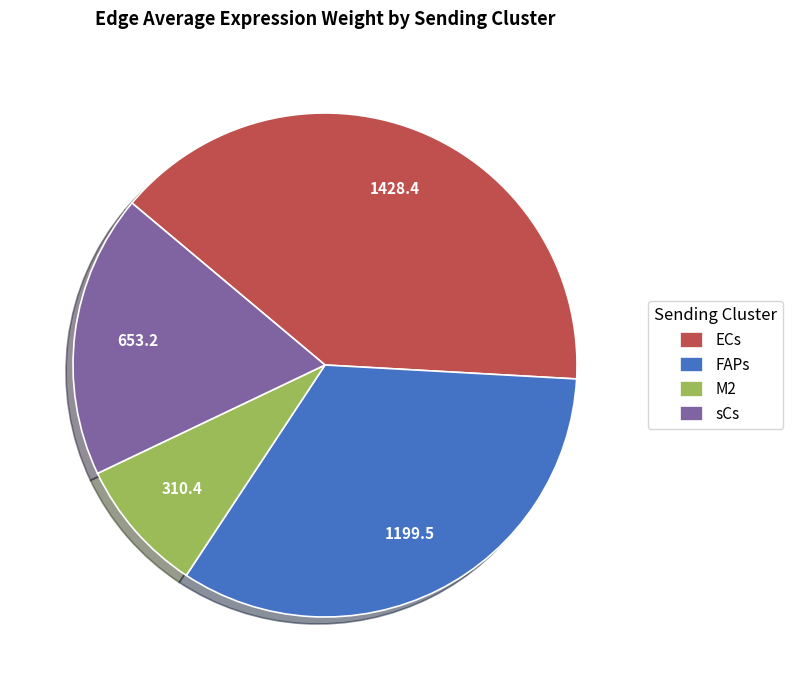

Do ECs and sCs together represent more than half of the pie?

Yes